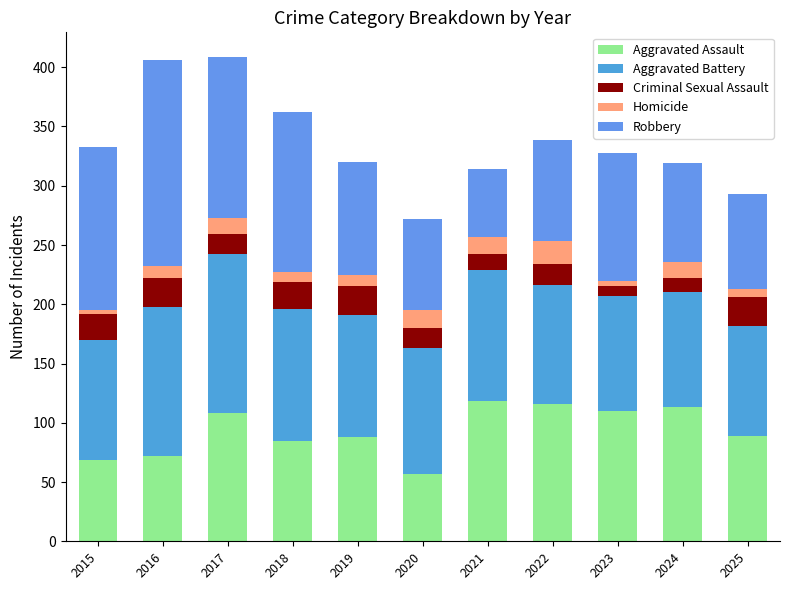

How many data points in Aggravated Assault are less than 89?

5